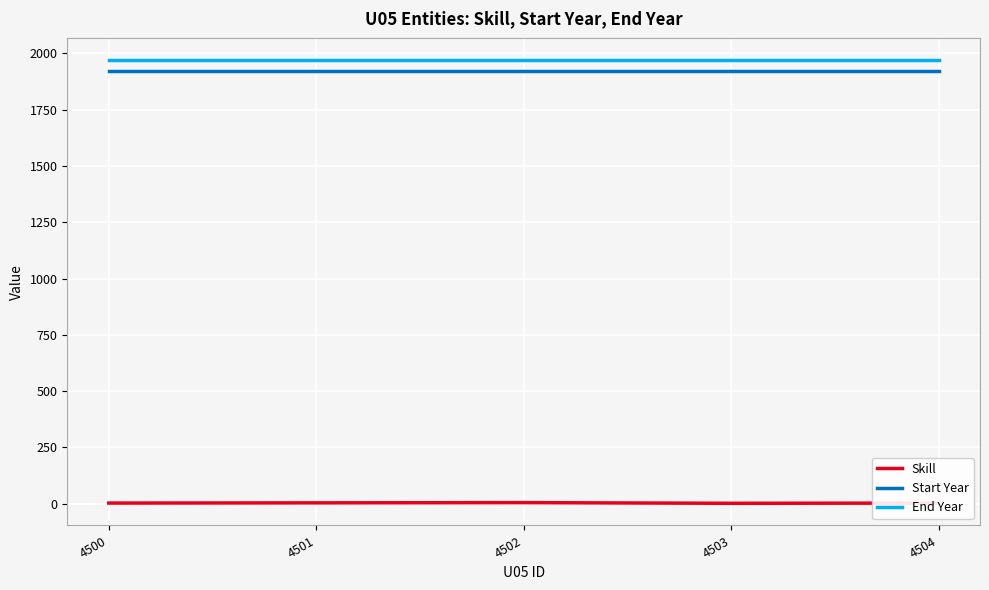

True or false: Skill and End Year intersect in this chart.

False